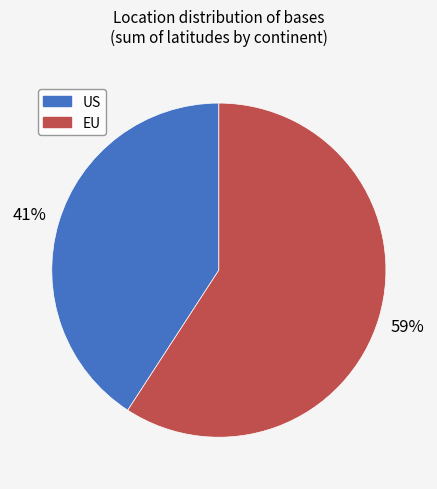

To the nearest percent, what is the average slice percentage?

50%